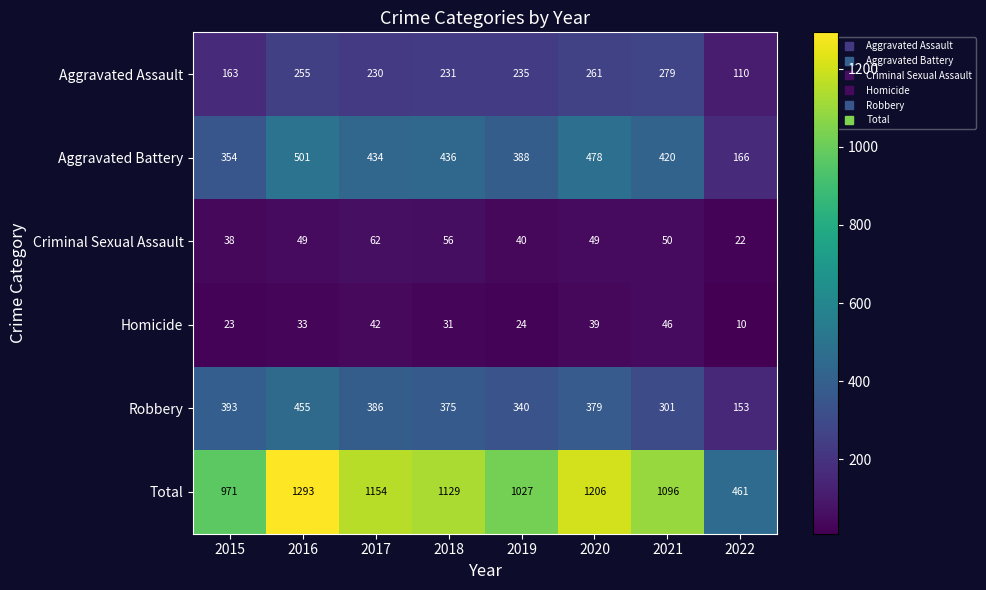

At which label is Robbery closest to 304?

2021